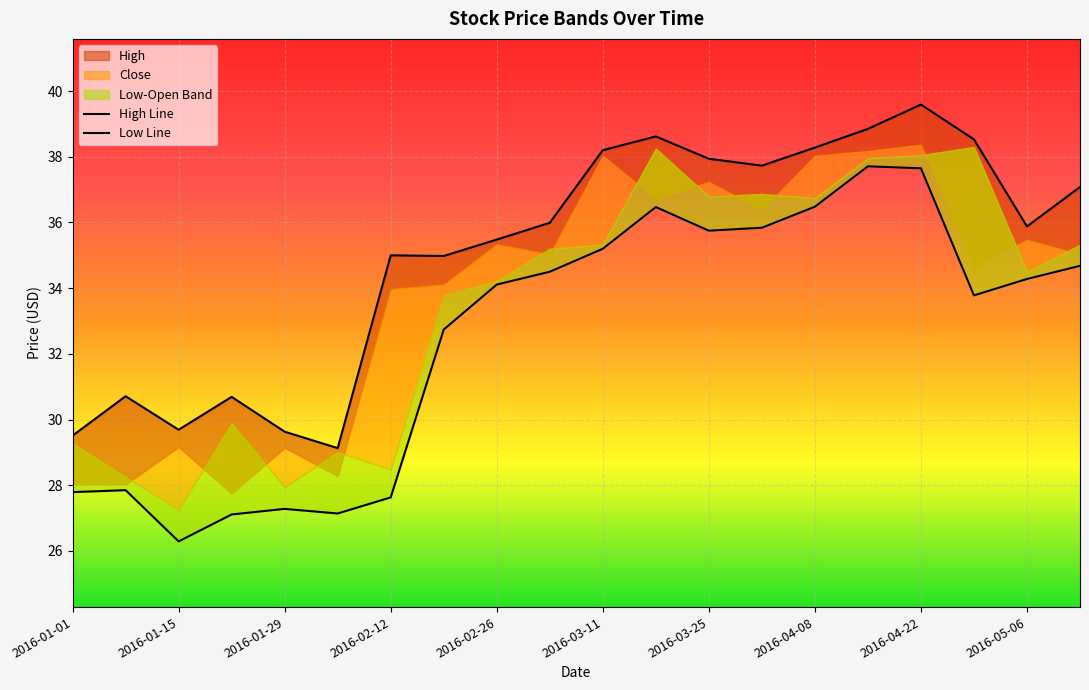

Where is the first local maximum for Low?

2016-01-08